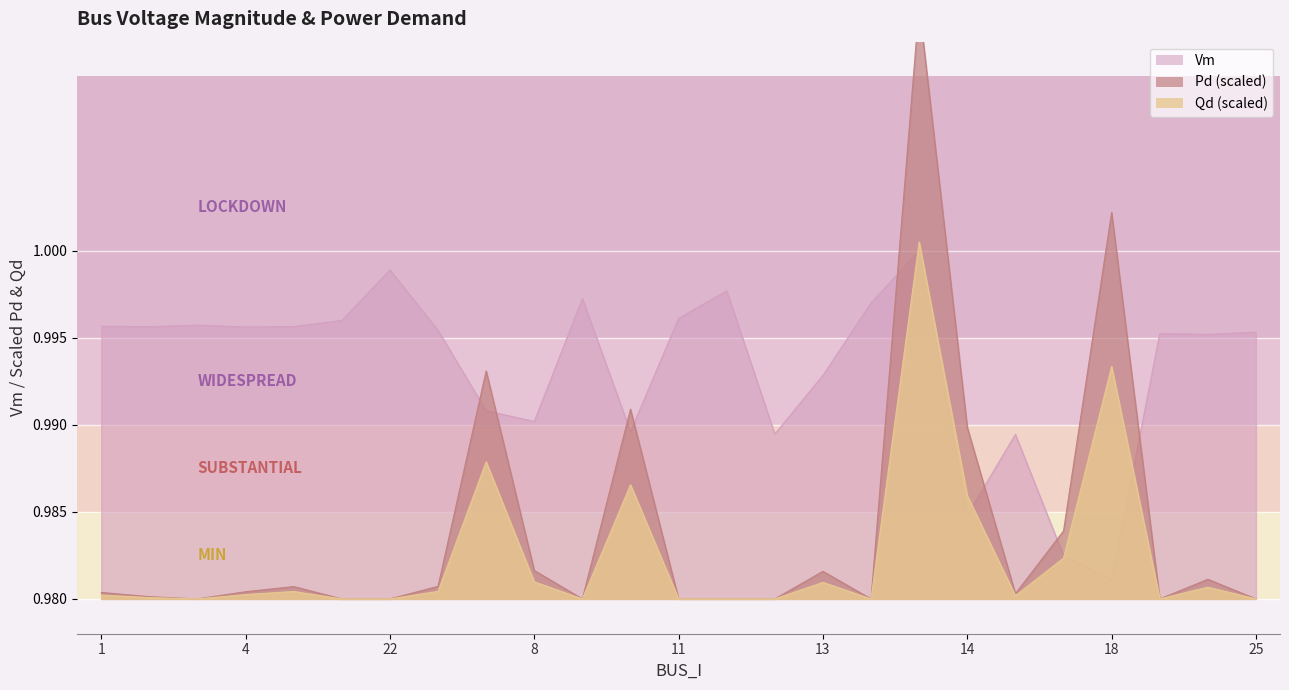

What is the value of the Qd point at the 23rd from the left?

1.0